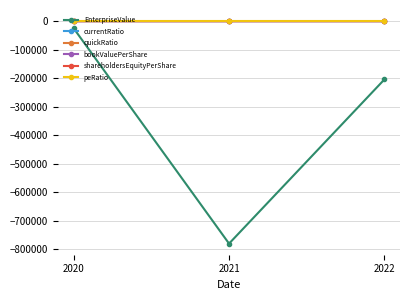

The value of EnterpriseValue at 2022 is -355818.9. True or false?

False